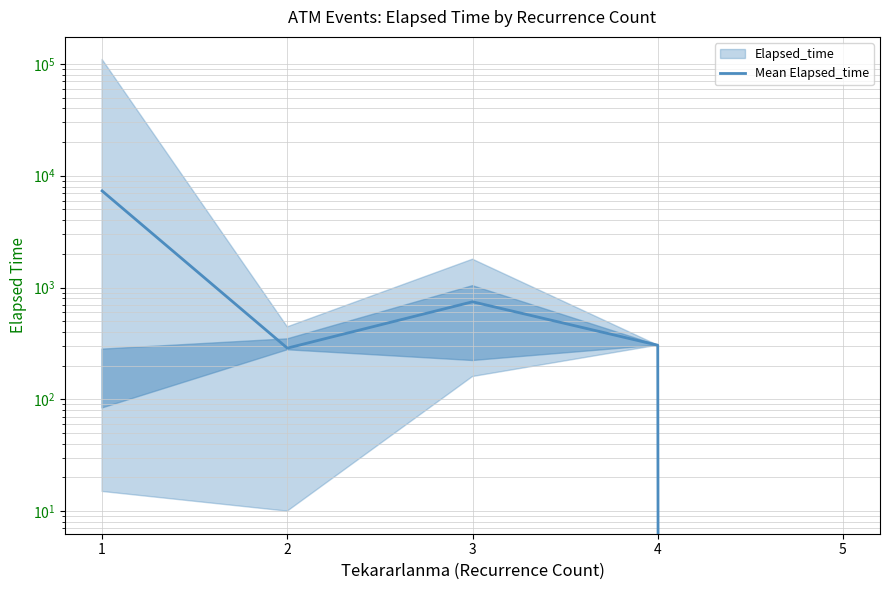

Rank the categories by value from lowest to highest.

5, 2, 4, 3, 1